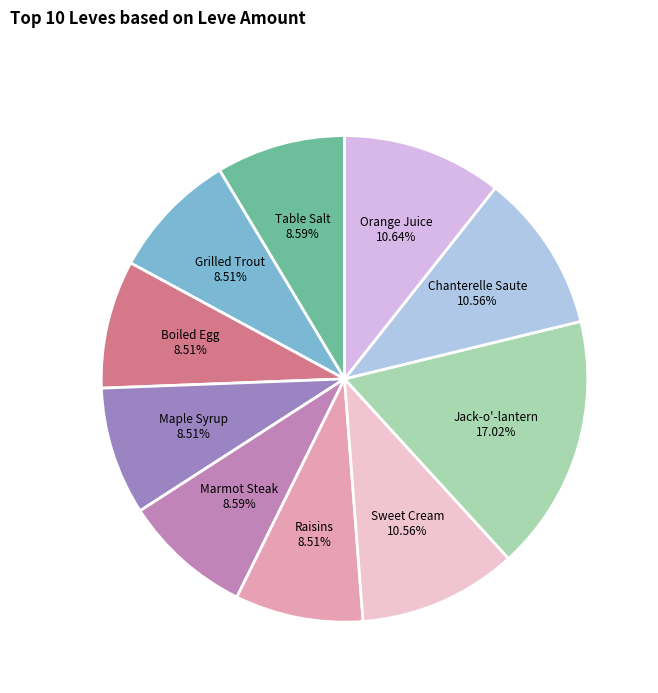

How many segments does this pie chart have?

10